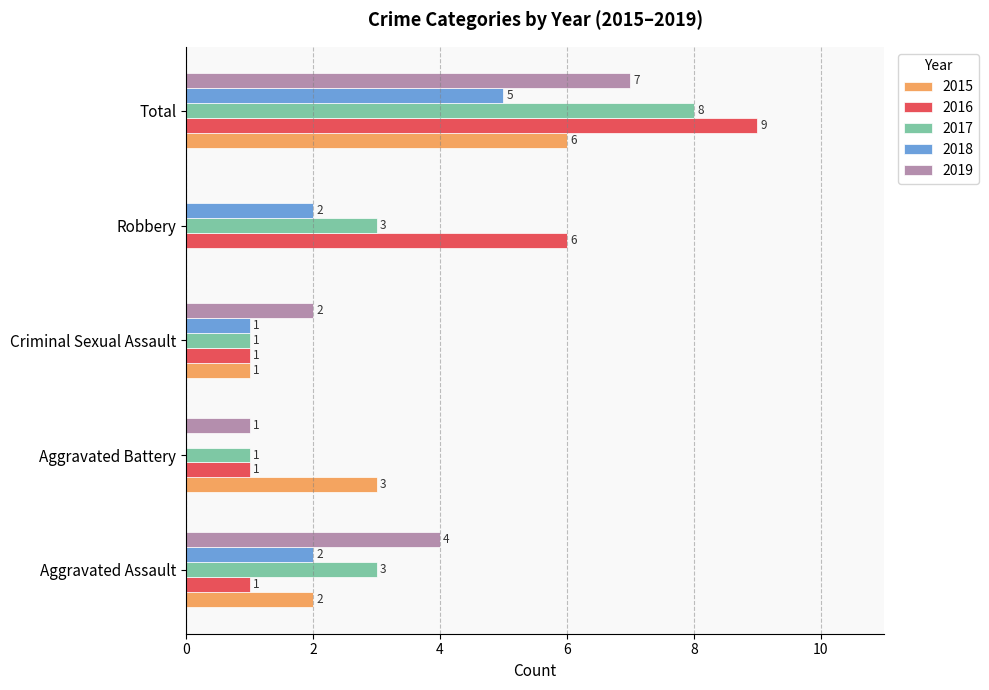

Which category has the highest value in the 2016 series?

Total